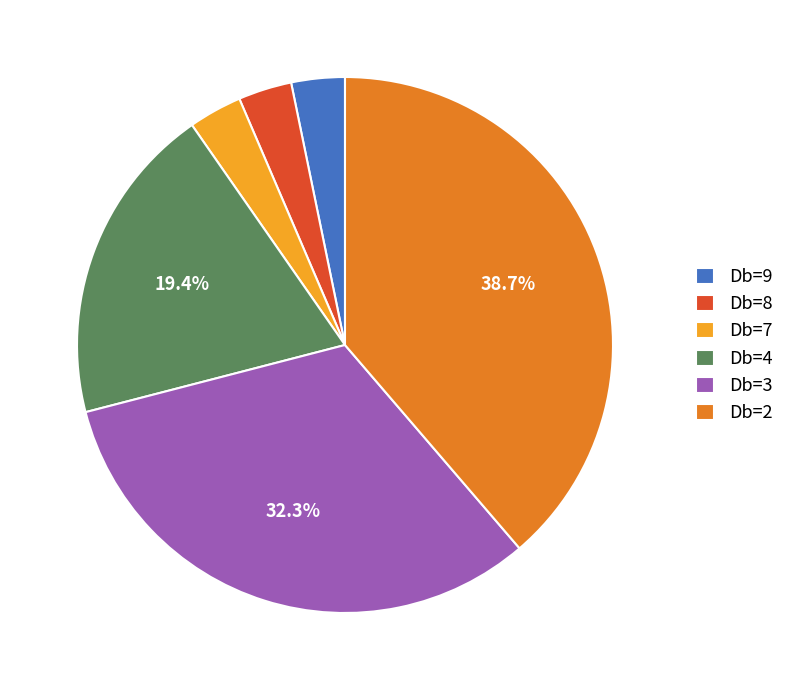

Which slice is the largest?

Db=2